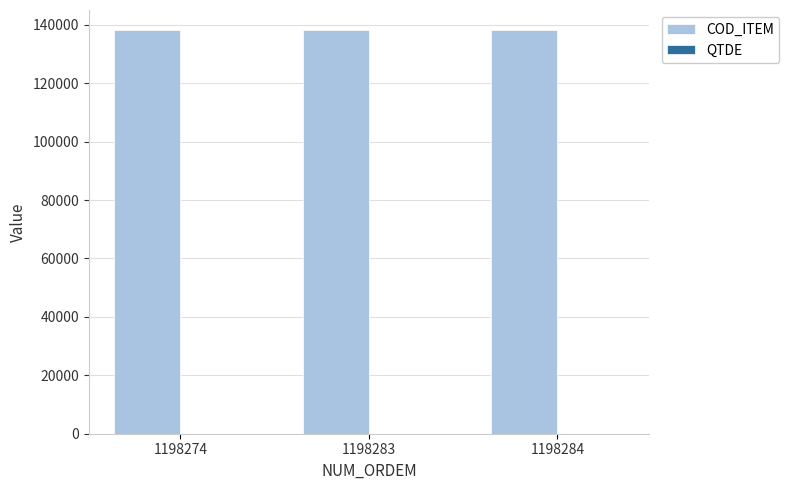

The COD_ITEM series shows 200116 at 1198284. True or false?

False